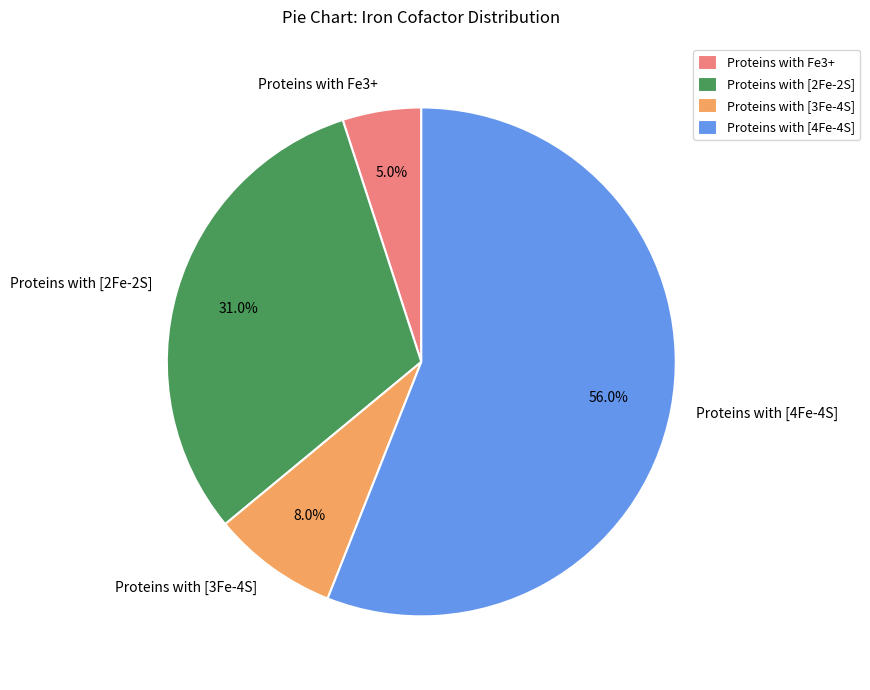

To the nearest percent, what portion does Proteins with Fe3+ represent?

5%